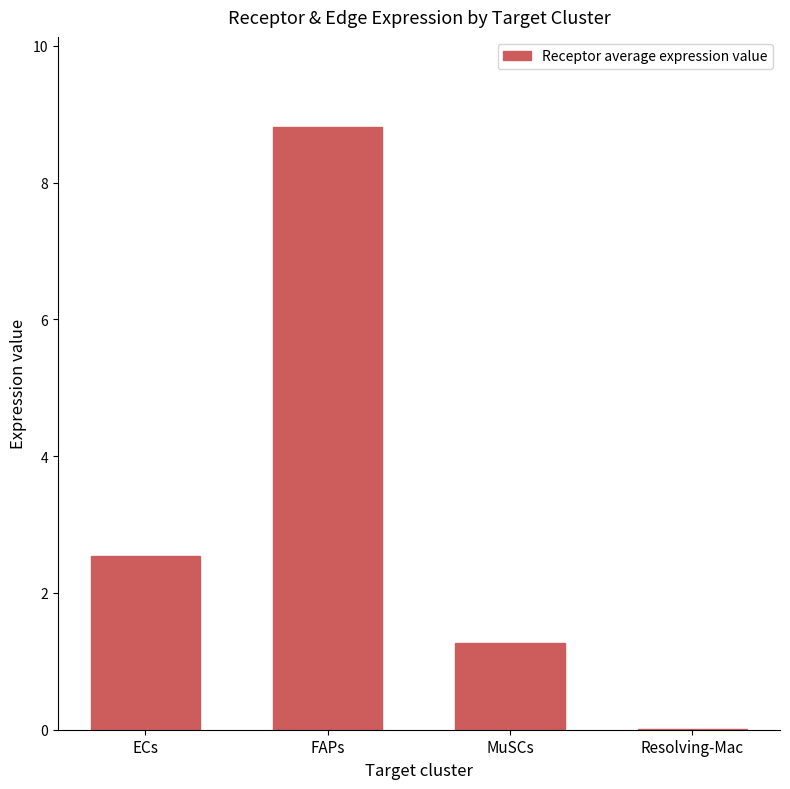

Is it true that the value at ECs is 2.5?

True